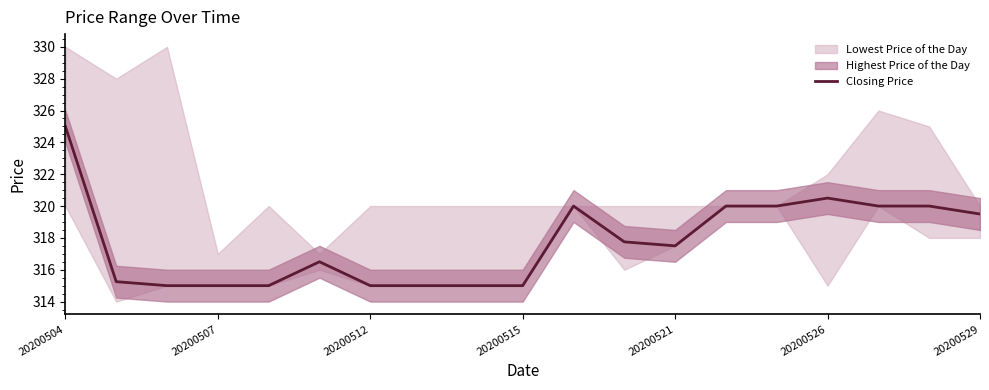

Reading left to right, what are all the values shown in this chart?

325.0	315.2	315.0	315.0	315.0	316.5	315.0	315.0	315.0	315.0	320.0	317.8	317.5	320.0	320.0	320.5	320.0	320.0	319.5